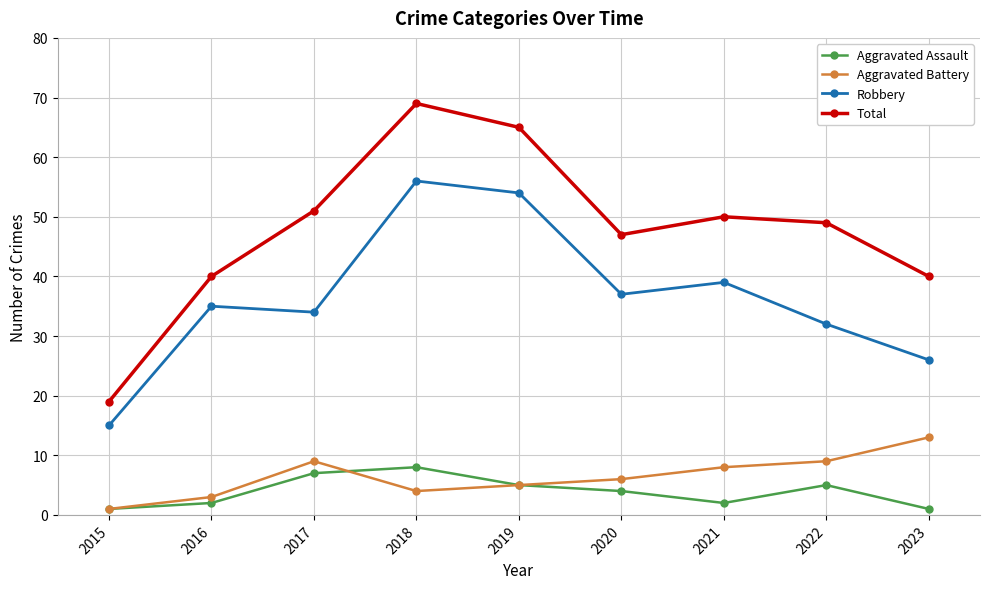

Where is the first local minimum for Total?

2020